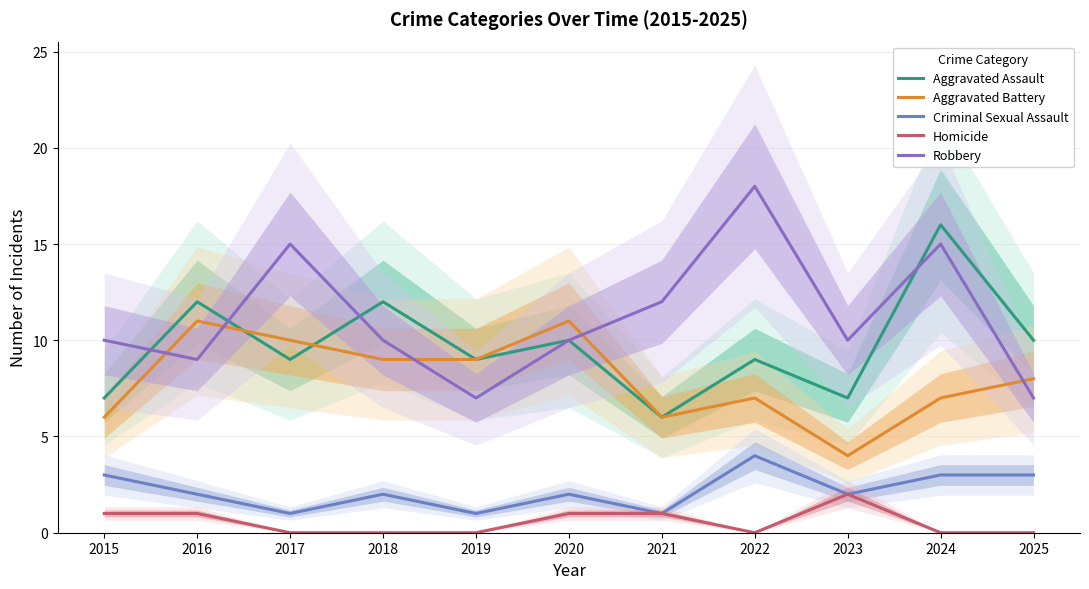

Which label corresponds to the largest value in the chart?

2022